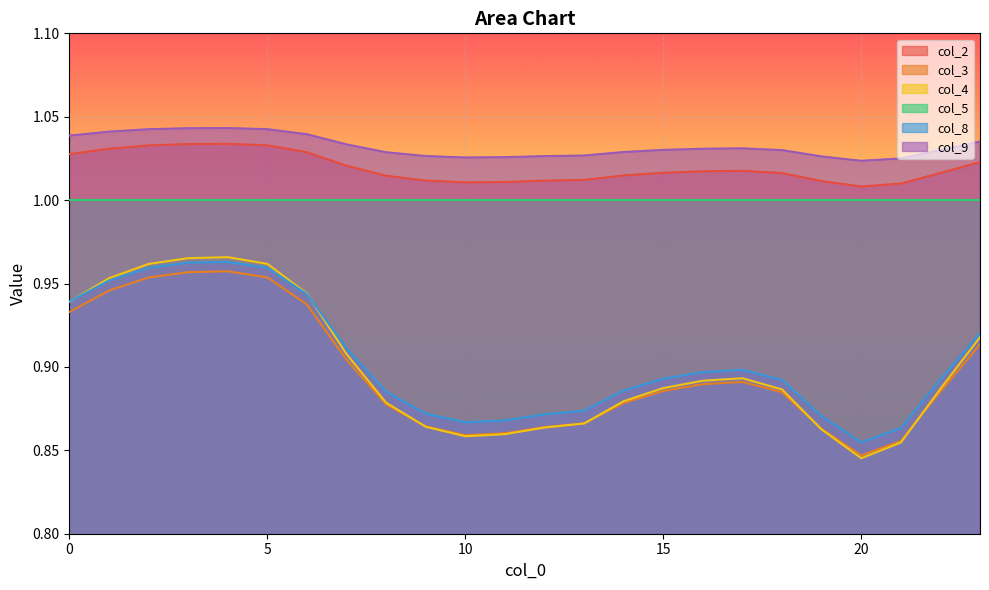

True or false: col_8 and col_4 intersect in this chart.

True